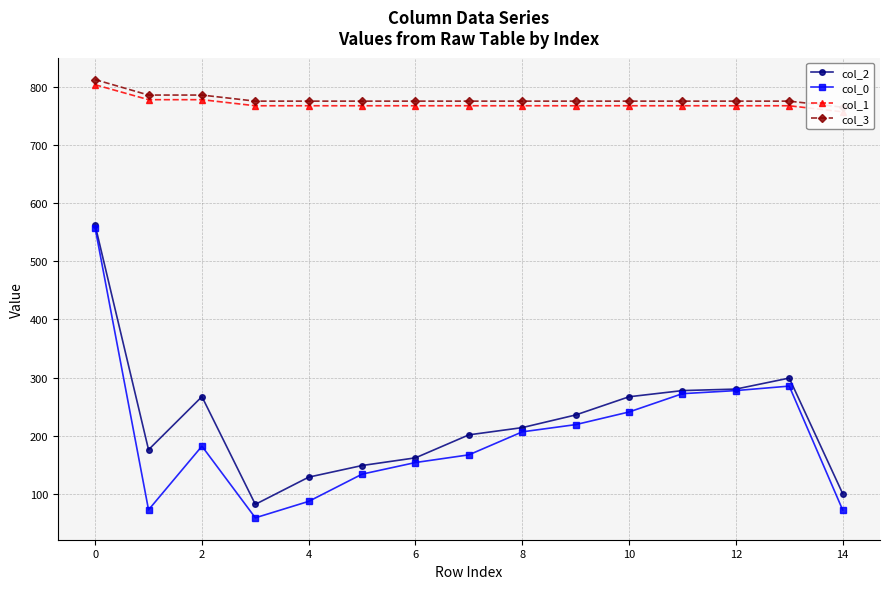

How many lines are shown in the chart?

4